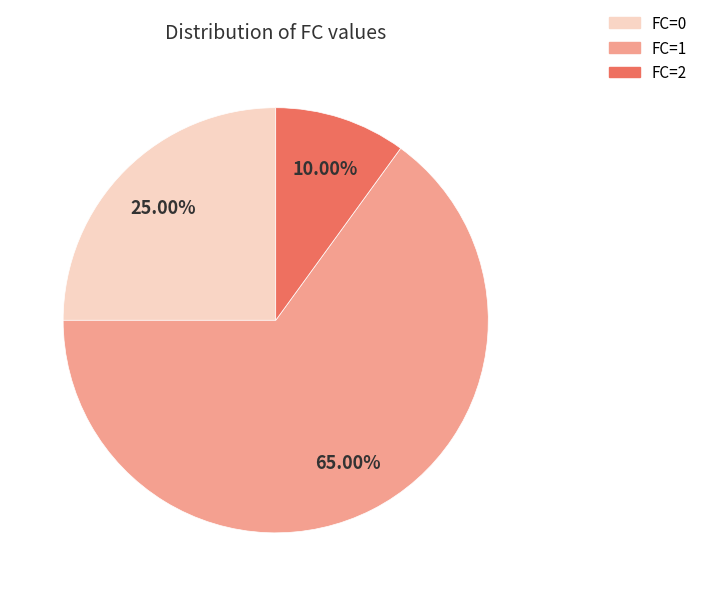

How many segments does this pie chart have?

3